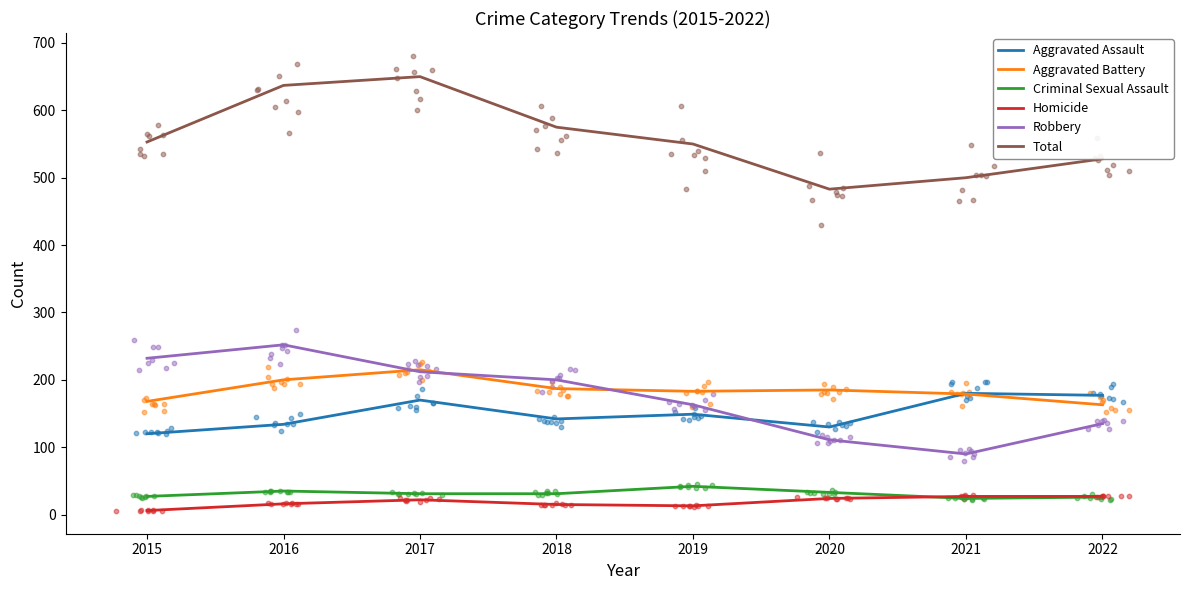

At which category is the sum across all series the highest?

2017